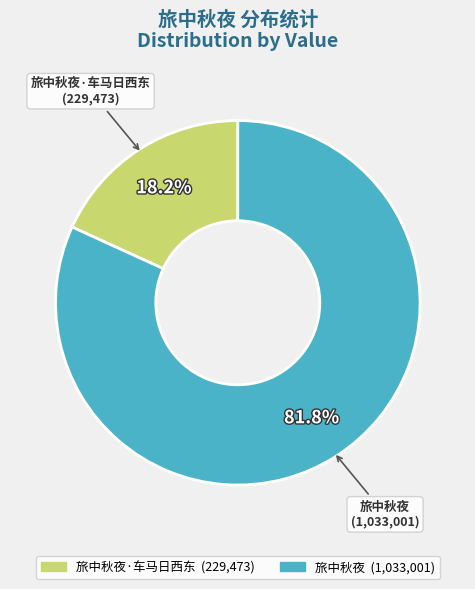

Is there any slice that represents more than half of the pie?

Yes